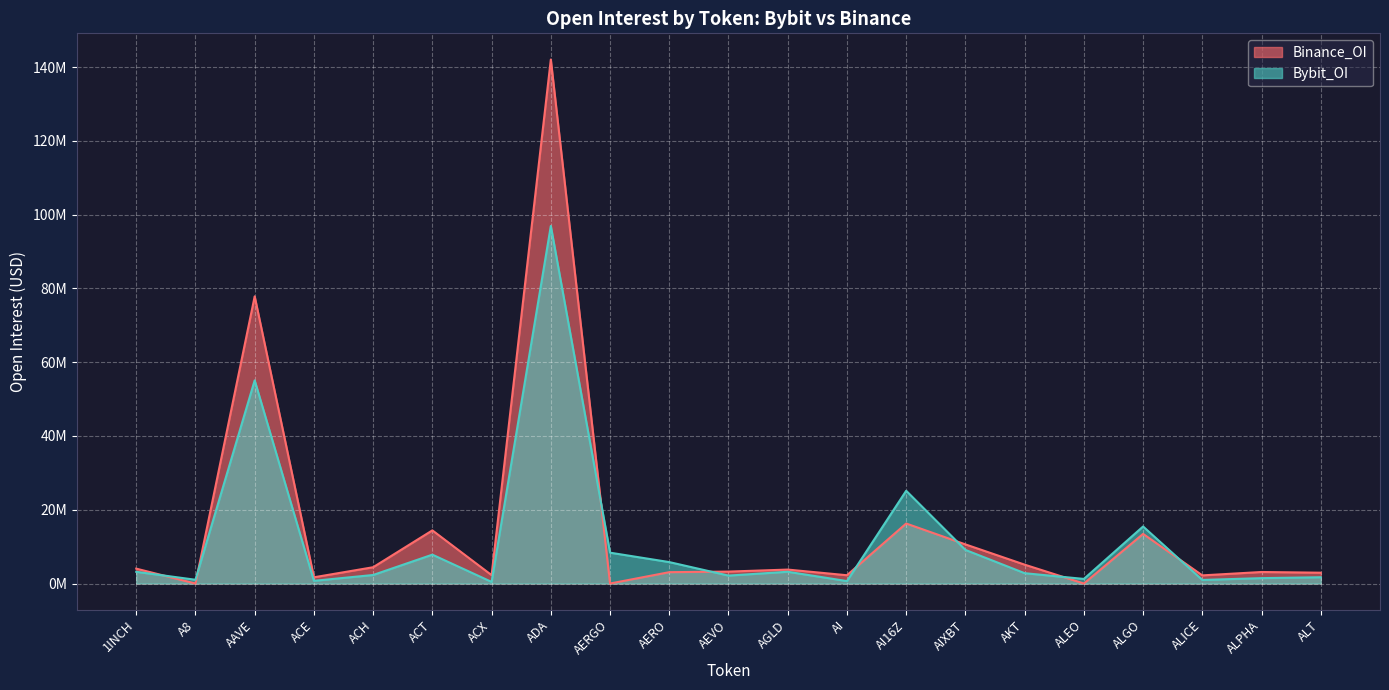

What is the label of the 19th point from the right?

AAVE